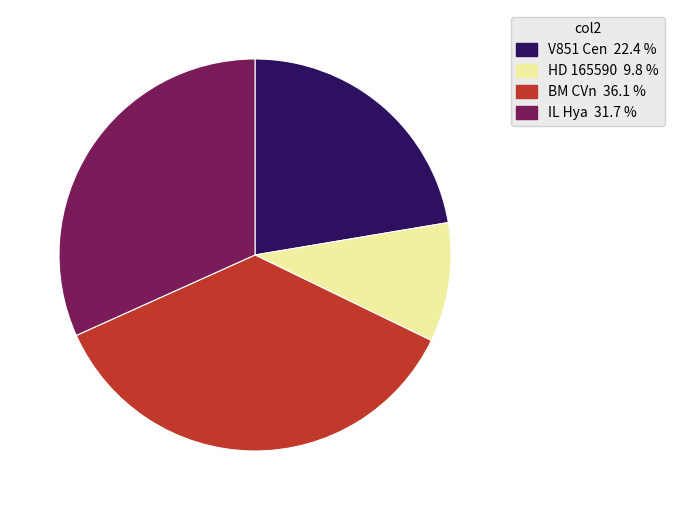

Rank the categories by value from highest to lowest.

BM CVn, IL Hya, V851 Cen, HD 165590